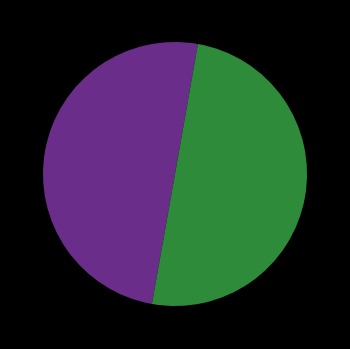

Count the number of slices in the pie.

2